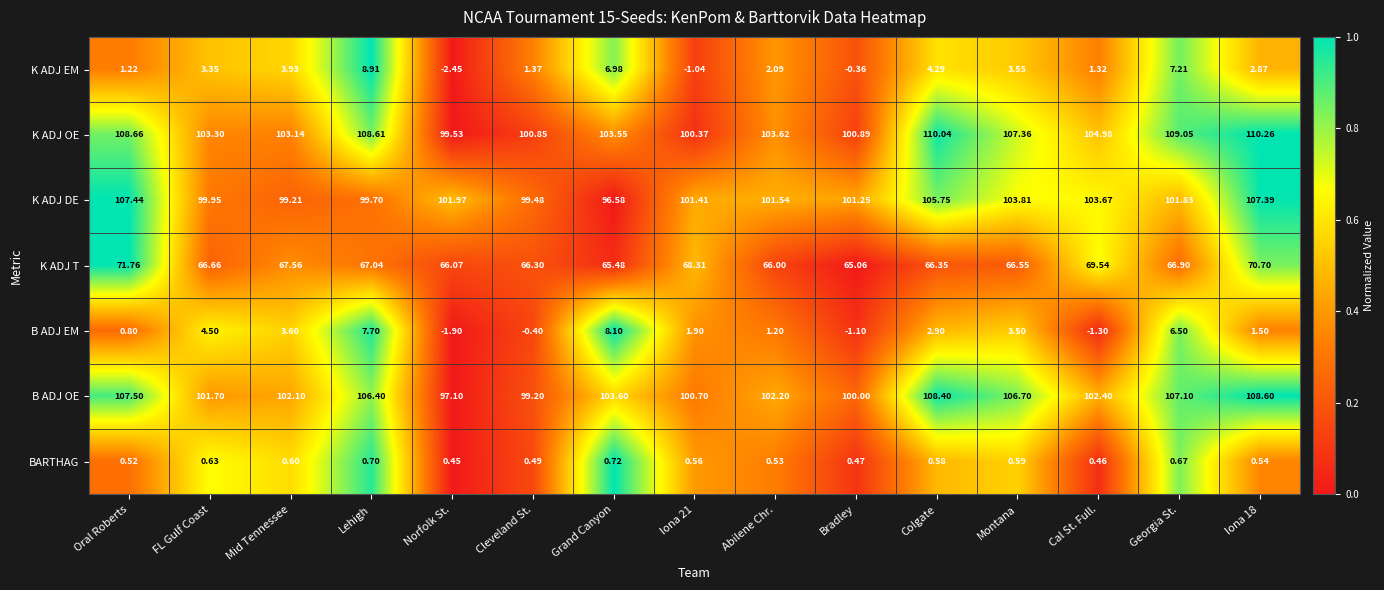

Which category has the lowest value across all series?

Norfolk St.